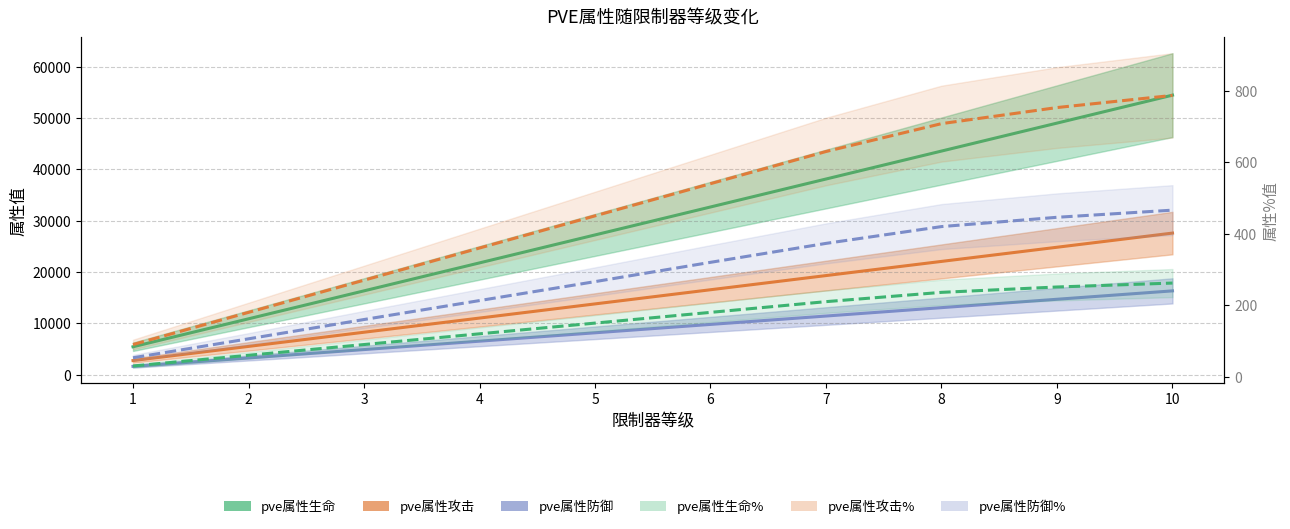

Reading right to left, list all the values displayed in this chart.

pve属性生命: 54483	49034	43586	38138	32689	27241	21793	16344	10896	5448
pve属性攻击: 27603	24842	22082	19322	16561	13801	11041	8280	5520	2760
pve属性防御: 16341	14706	13072	11438	9804	8170	6536	4902	3268	1634
pve属性生命%: 262	251	236	210	180	150	120	90	60	30
pve属性攻击%: 787	753	708	630	540	450	360	270	180	90
pve属性防御%: 466	446	420	373	320	266	213	160	106	53